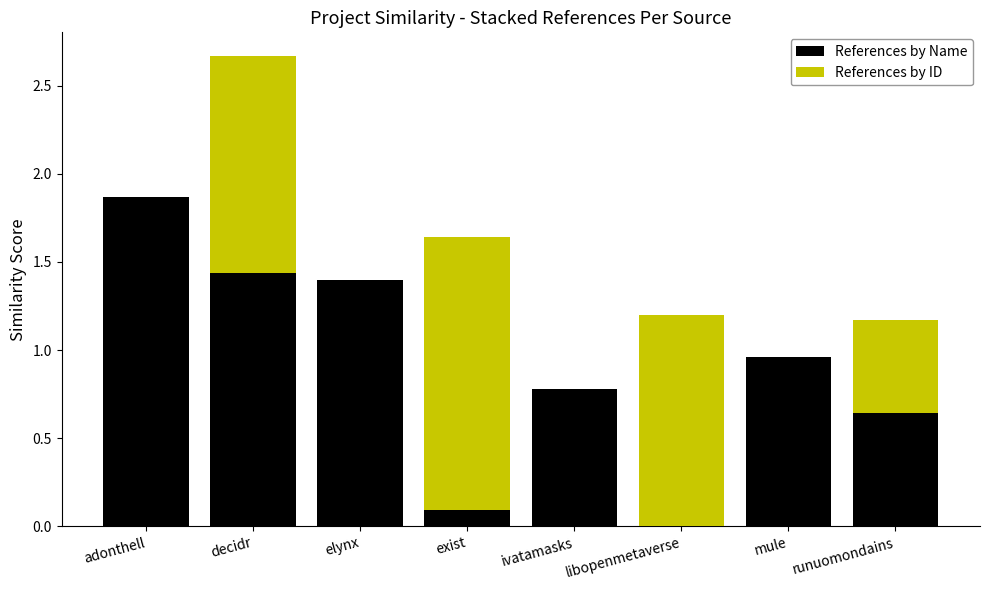

At which category is the sum across all series the highest?

decidr